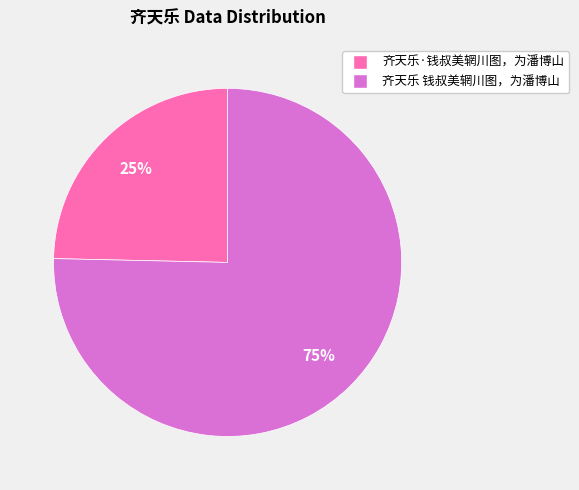

To the nearest percent, what is the average slice percentage?

50%